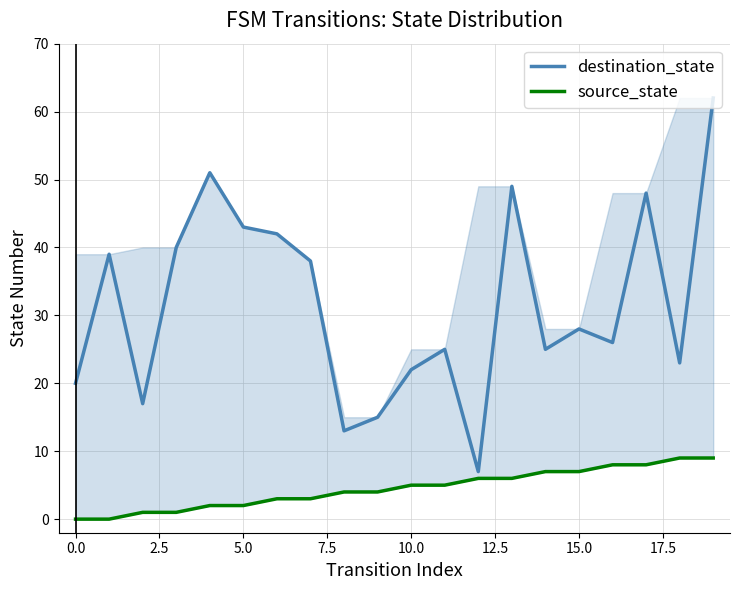

The destination_state series shows 34 at 0.0. True or false?

False